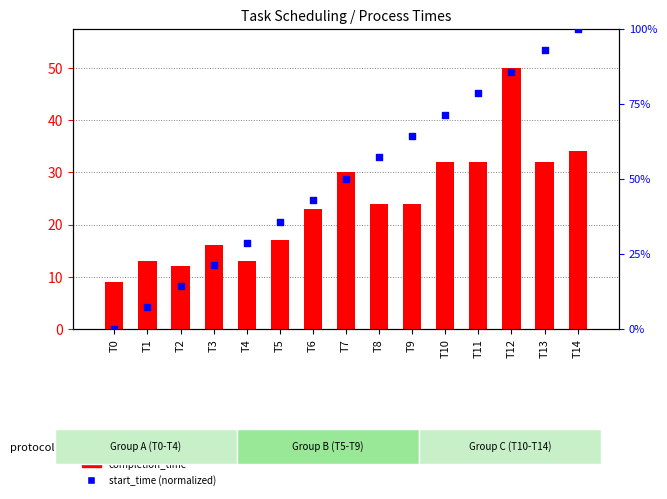

Which series reaches the maximum Y coordinate?

start_time (normalized)